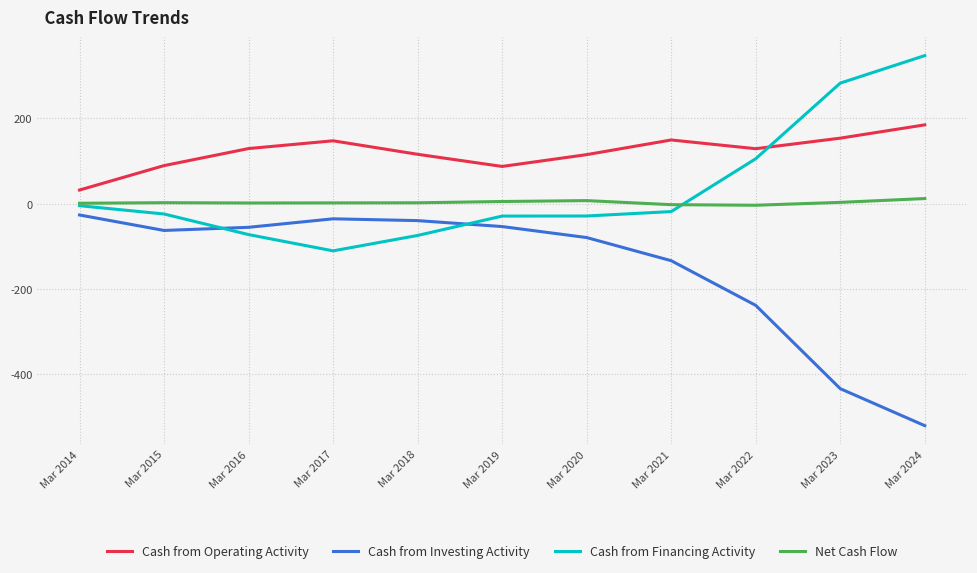

The Cash from Financing Activity series shows -23.9 at Mar 2015. True or false?

True